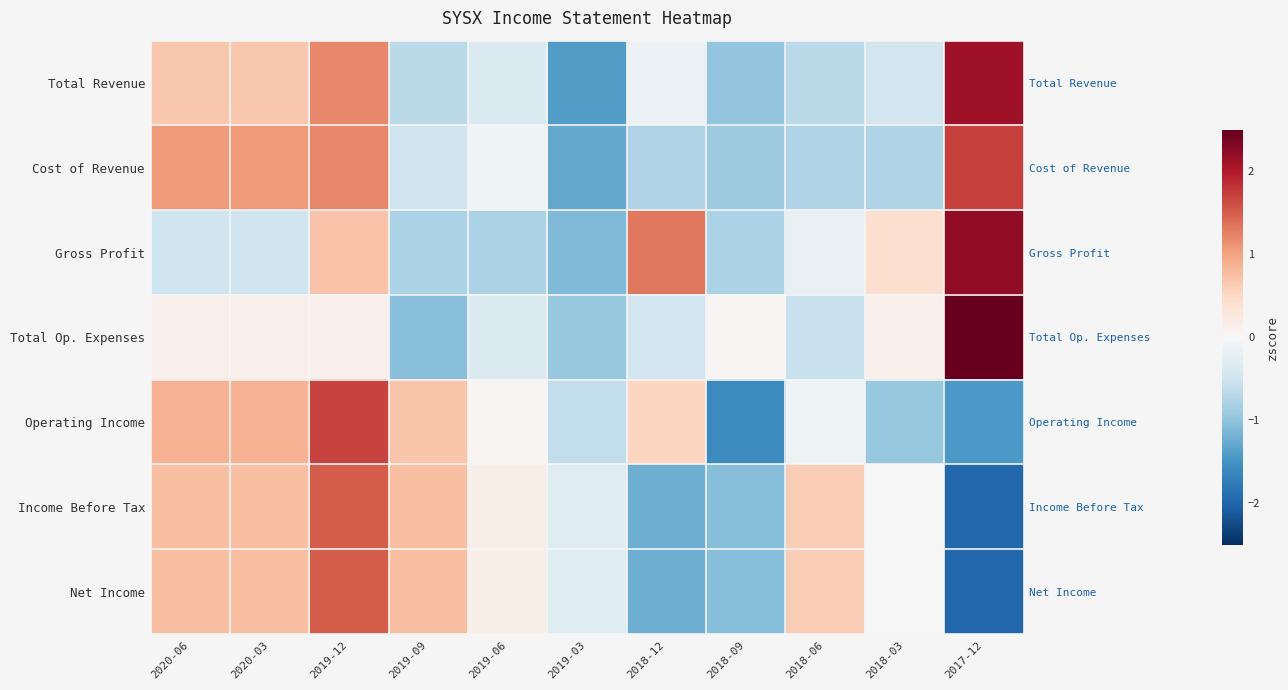

At which label does Net Income reach its peak?

2019-12